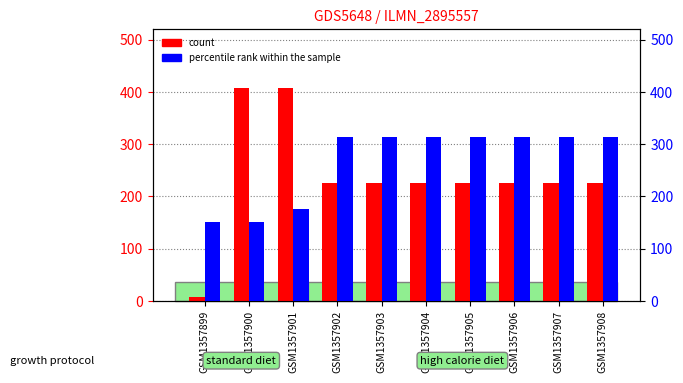

At how many categories does at least one series exceed 56?

10